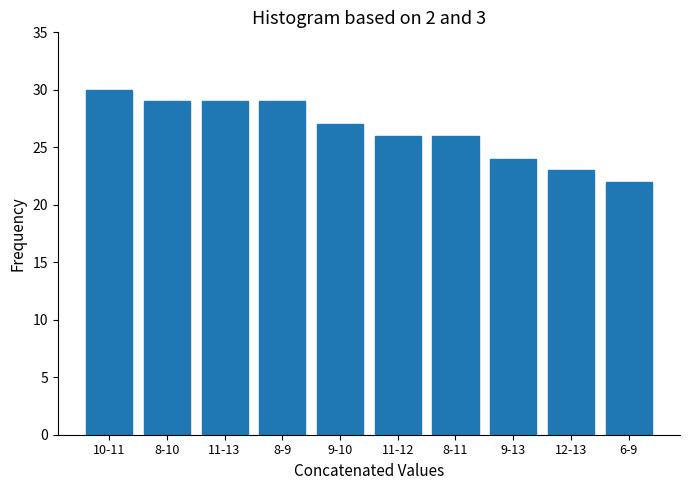

Reading right to left, what are all the values shown in this chart?

6-9=22	12-13=23	9-13=24	8-11=26	11-12=26	9-10=27	8-9=29	11-13=29	8-10=29	10-11=30